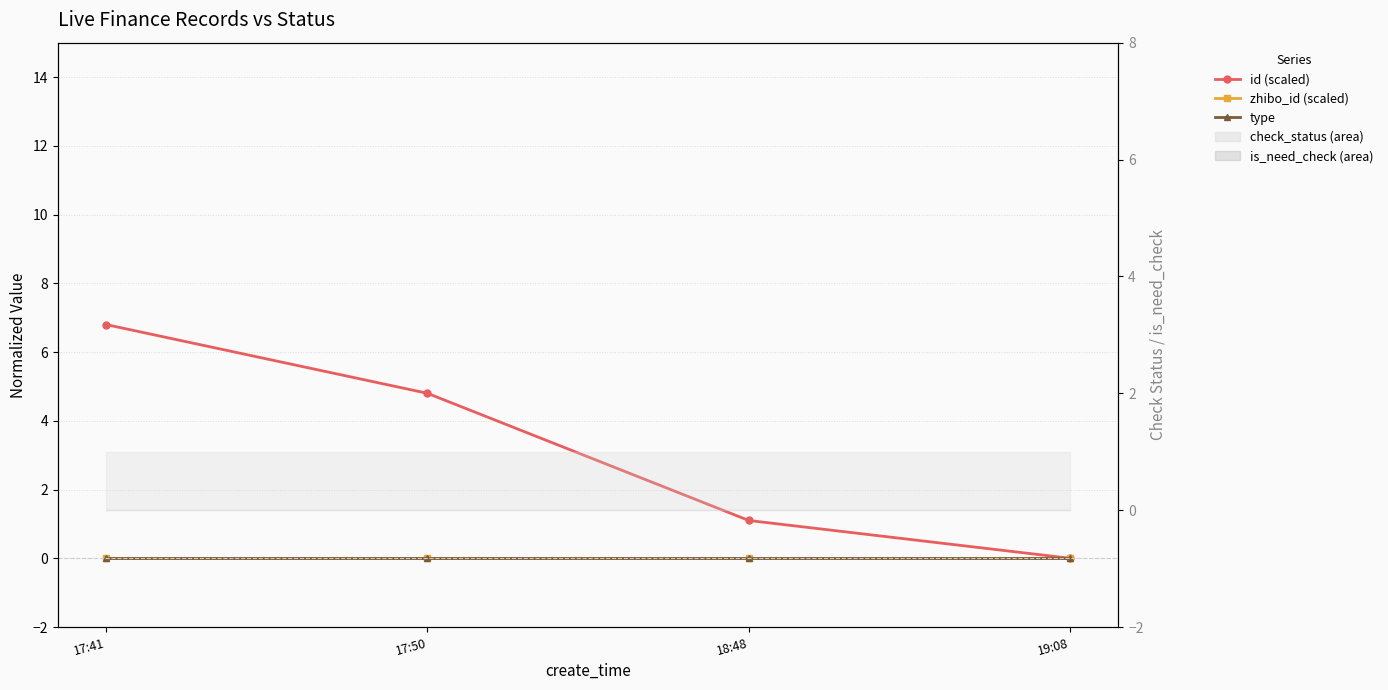

At how many categories does at least one series exceed 0?

3